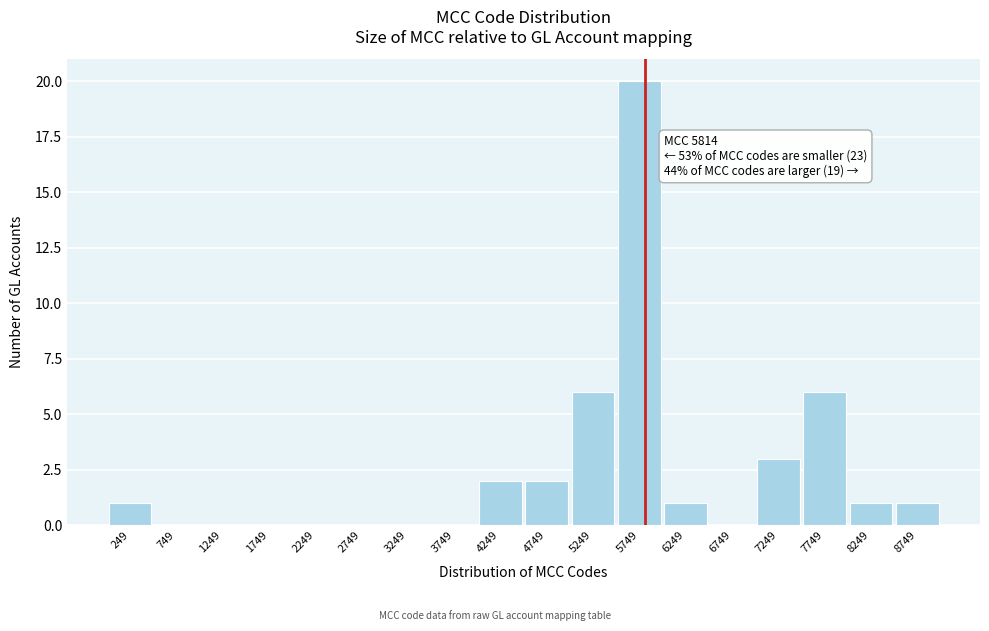

Which range on the x-axis has the tallest bar?

5500 to 6000